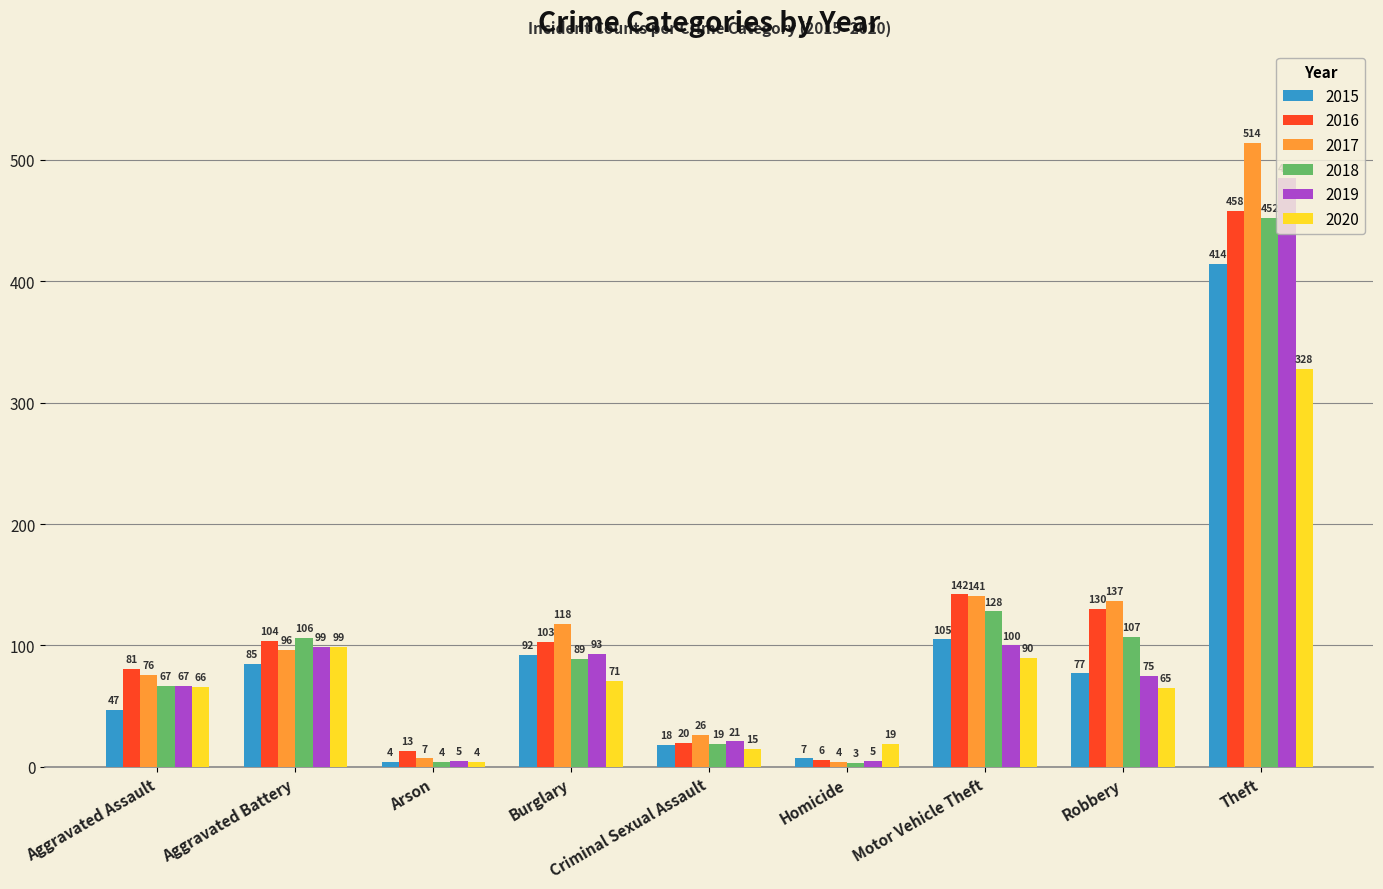

Is the value of 2015 at Robbery greater than the value of 2017 at Motor Vehicle Theft?

No